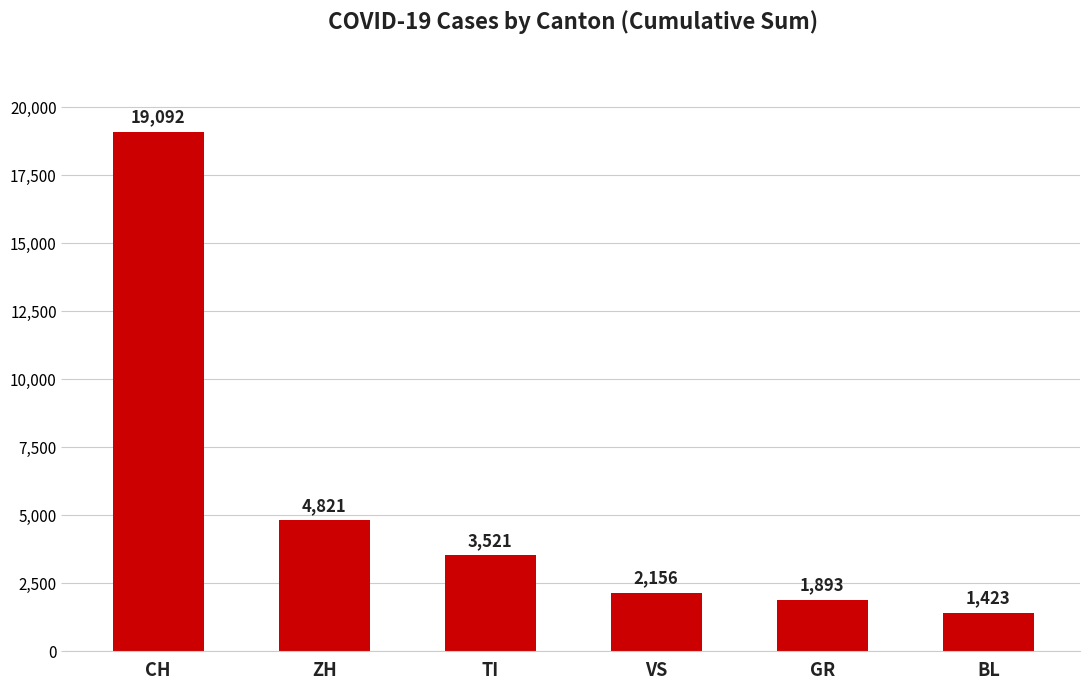

Reading right to left, list all the values displayed in this chart.

BL=1423	GR=1893	VS=2156	TI=3521	ZH=4821	CH=19092